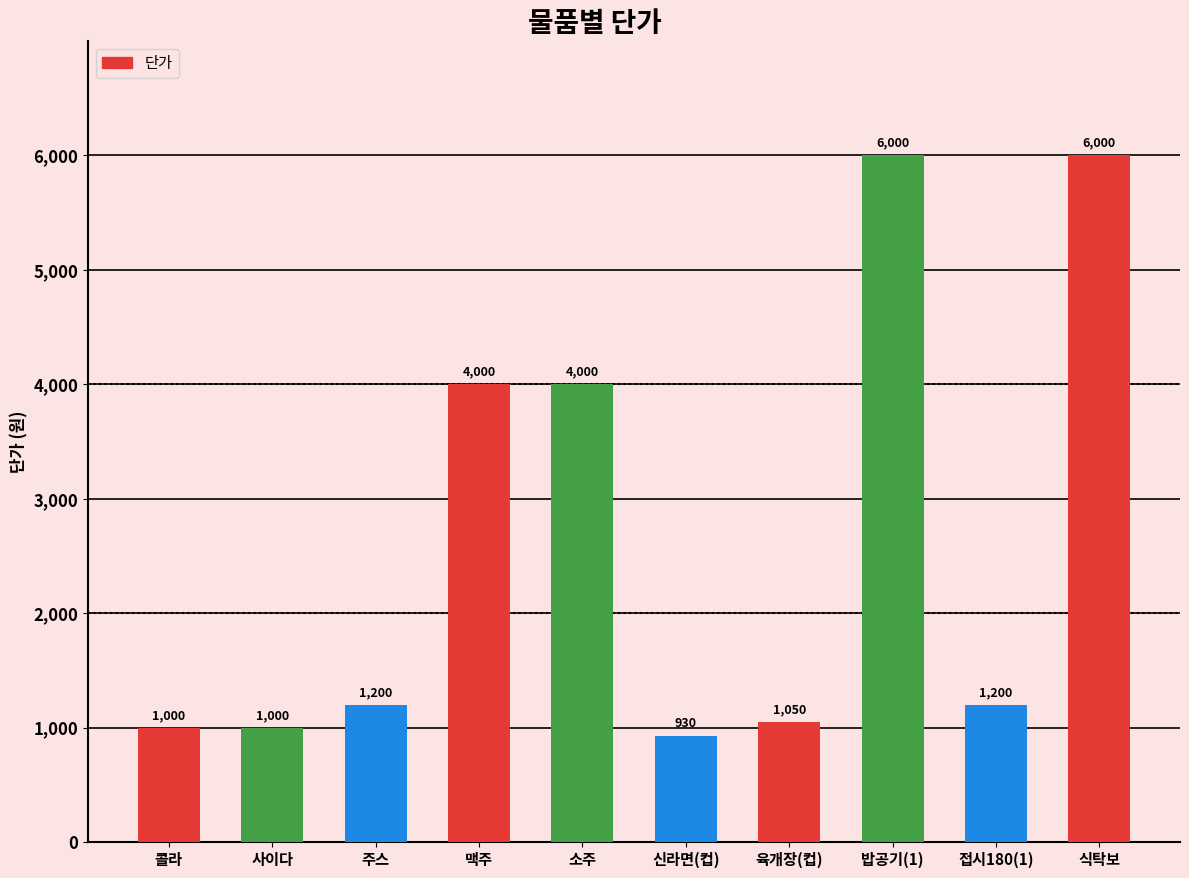

What is the change in value from 콜라 to 신라면(컵)?

-70